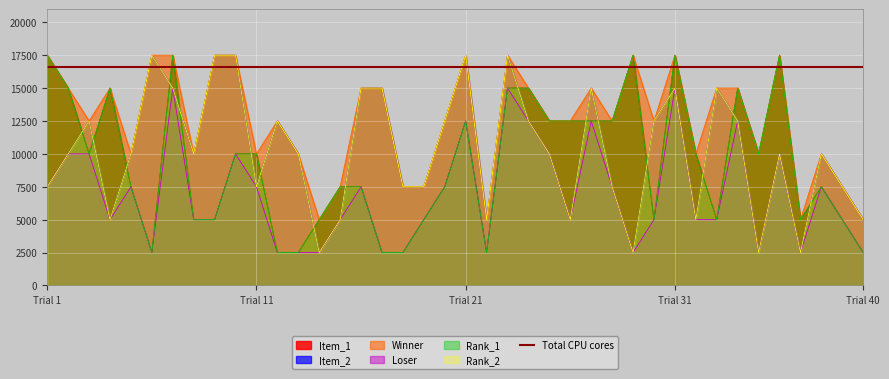

True or false: Loser has more than 0 points higher than both neighbors.

True